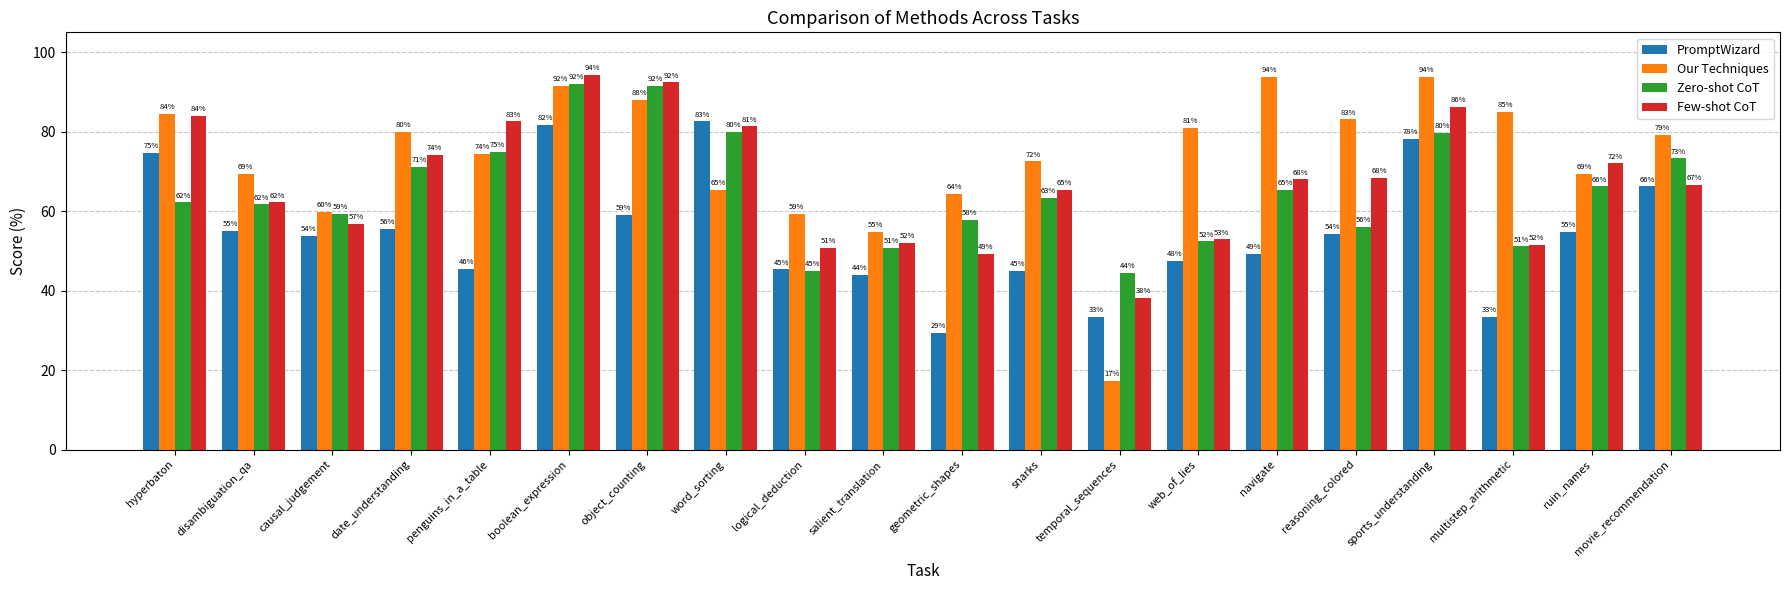

Does the chart contain stacked bars?

No